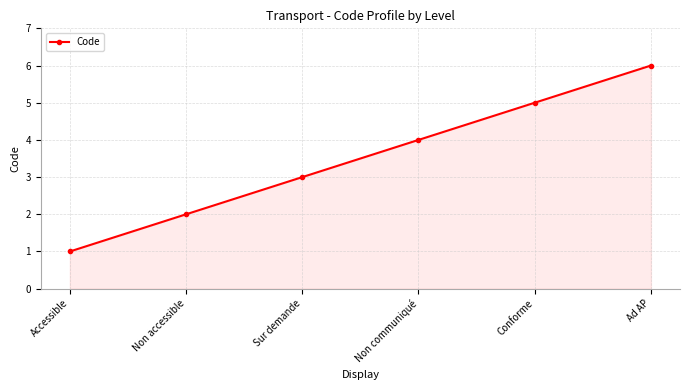

What position from the right is Non accessible?

5